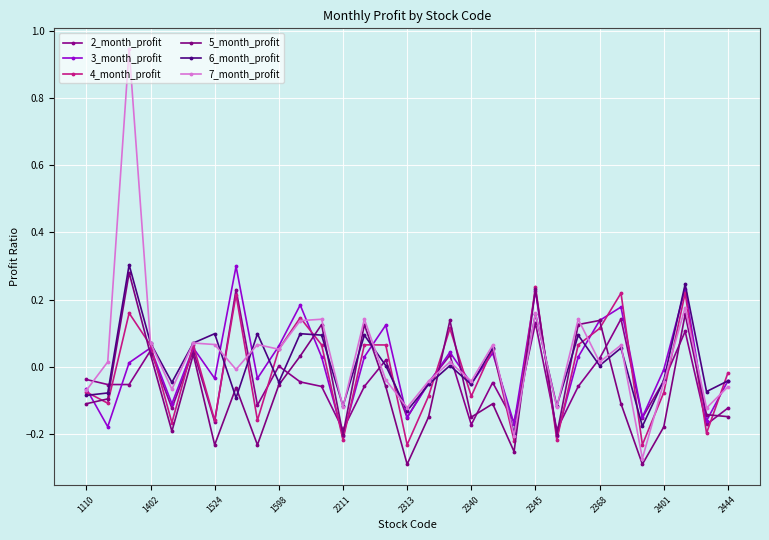

Does the chart have visible grid lines?

Yes